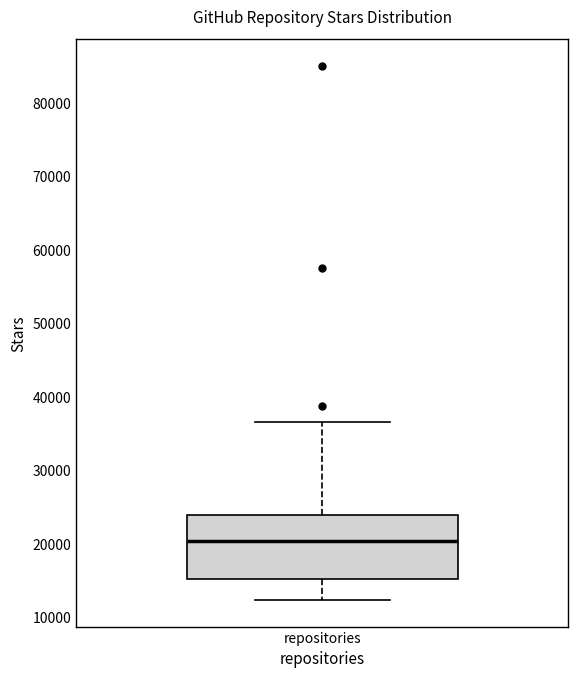

Where is the lower edge of the box for repositories on the y-axis? The values are not printed on the chart, so give them approximately, as read against the axis.

15000